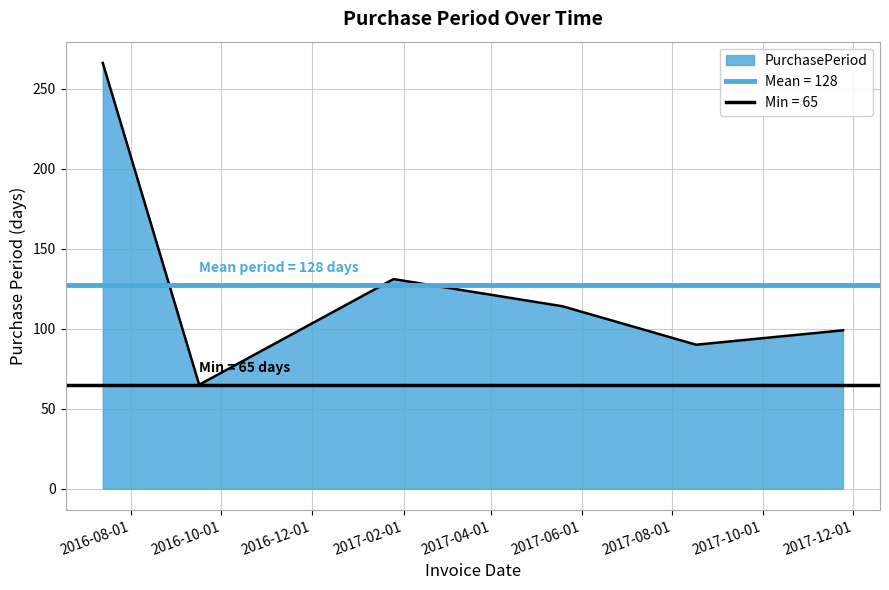

True or false: the data shows 149 at 2017-08-17.

False